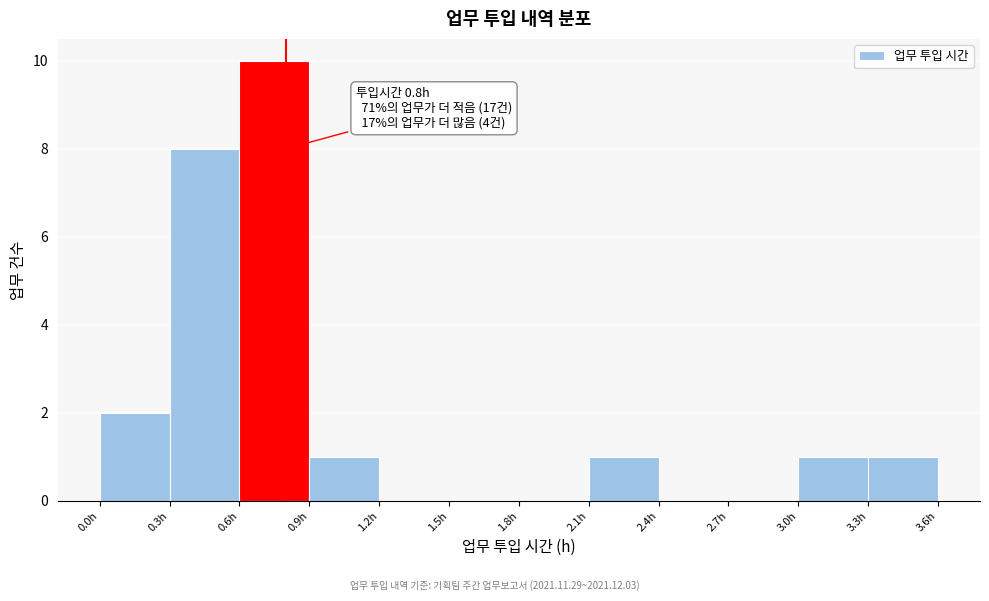

Over which range of the x-axis is the bar tallest?

0.6 to 0.9